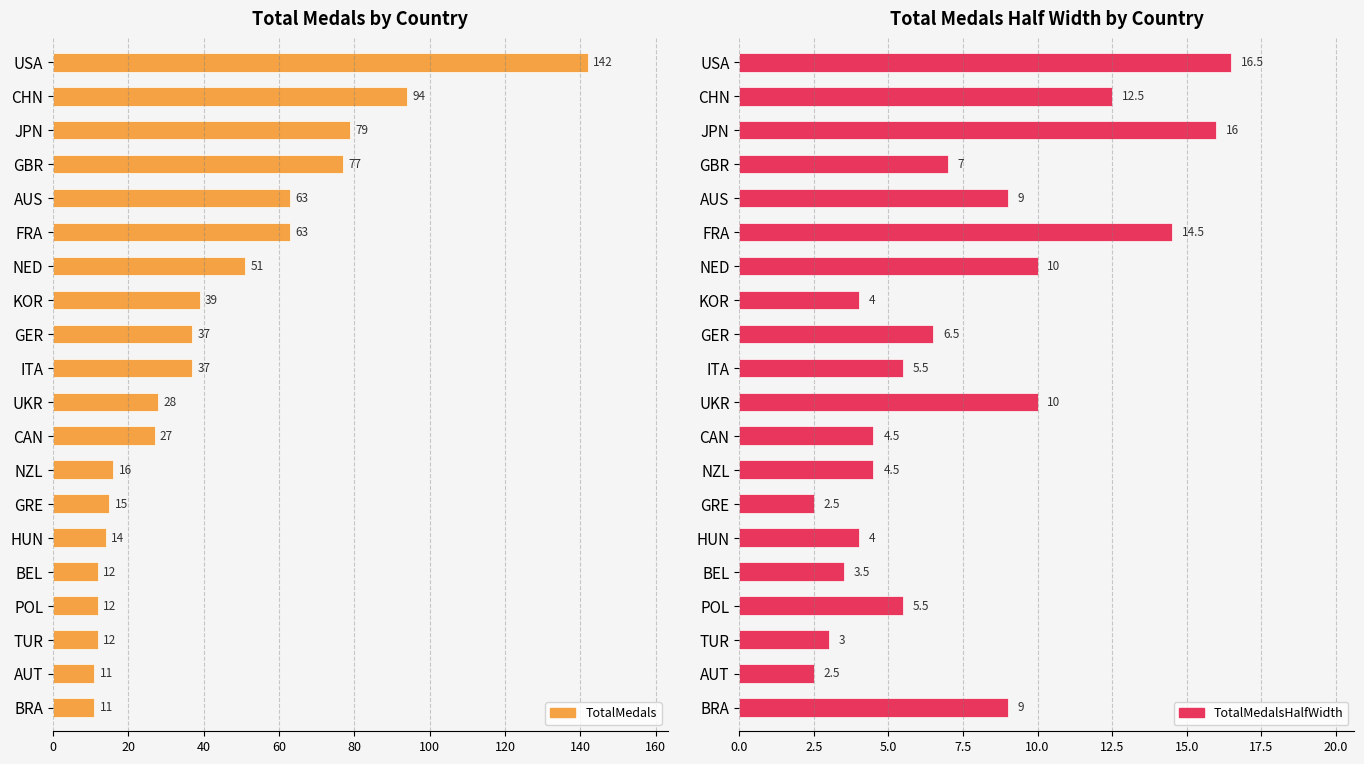

How many groups of bars are there?

20